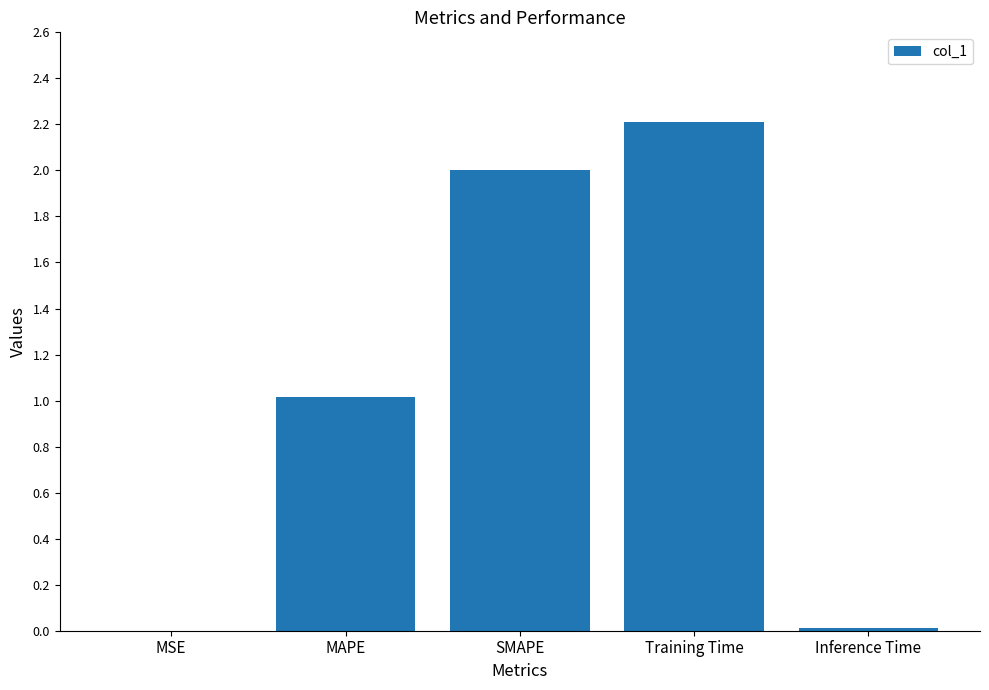

What is the greatest value displayed?

2.2